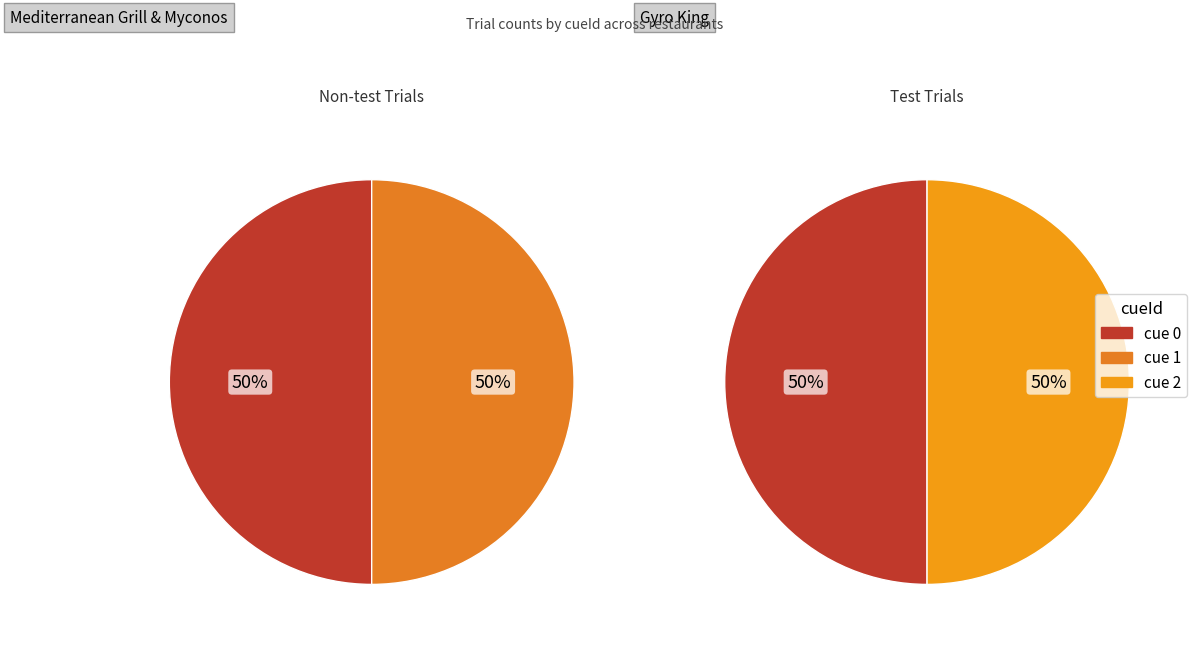

Is it true that cueId_1 is 57% of the pie?

False